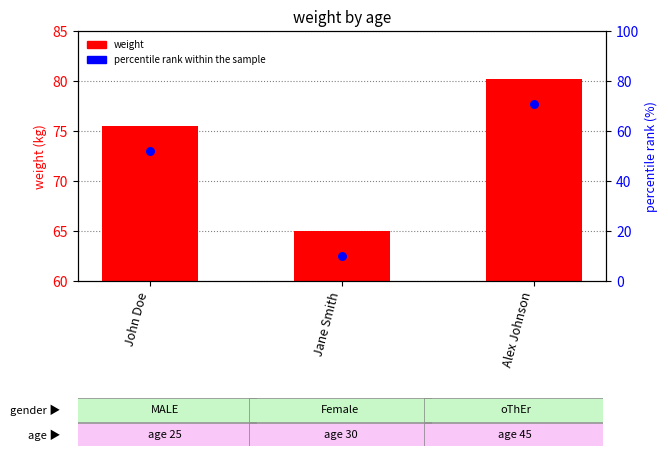

What is the change in value from John Doe to Alex Johnson?

+4.7